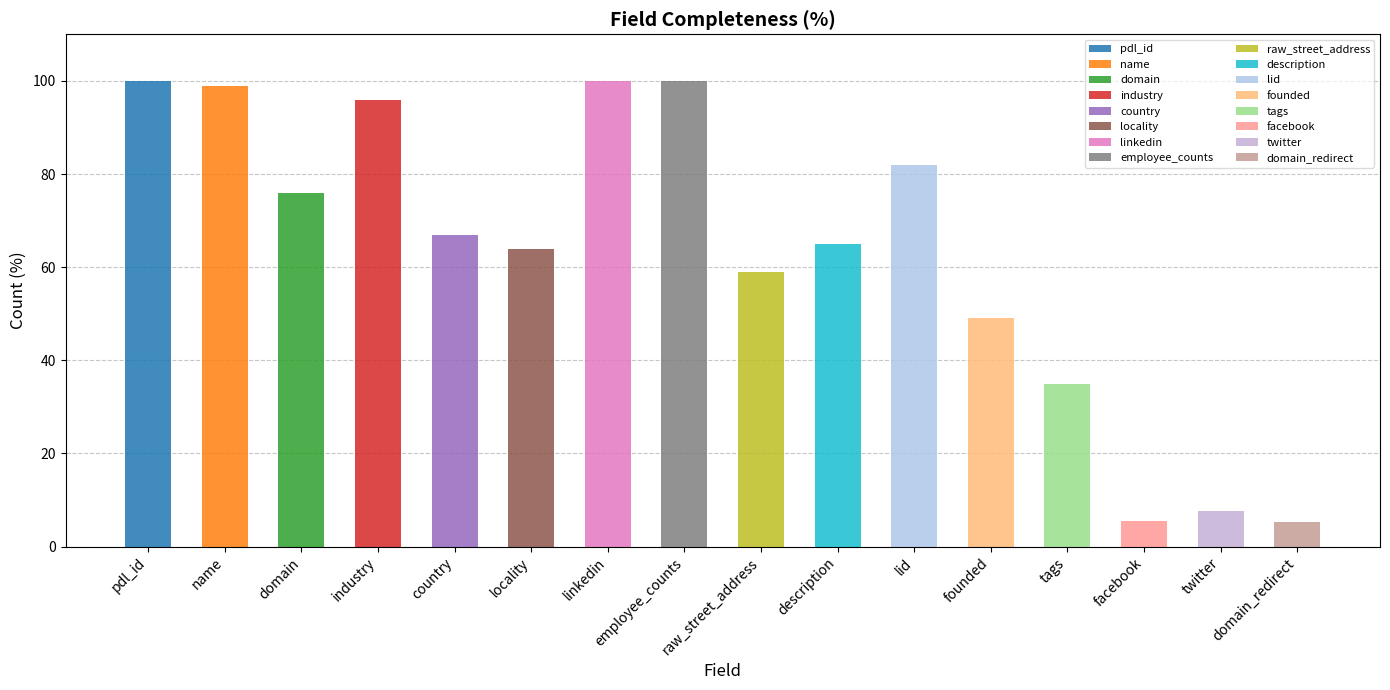

What position from the right is twitter?

2